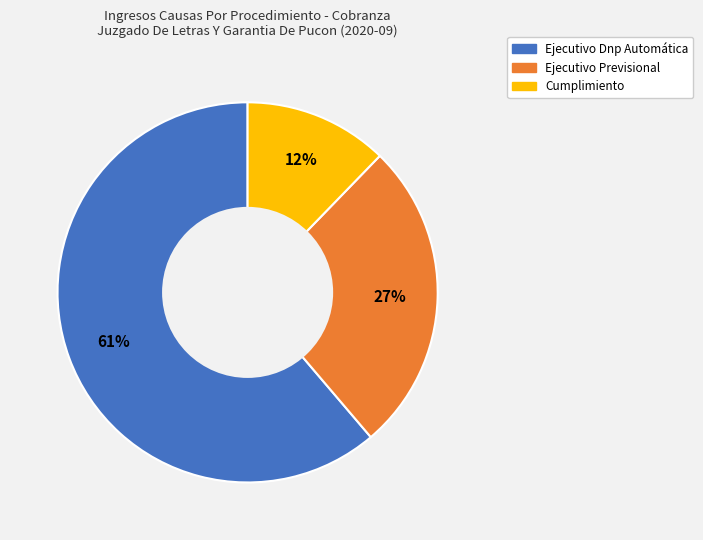

Do Cumplimiento and Ejecutivo Dnp Automática together represent more than half of the pie?

Yes